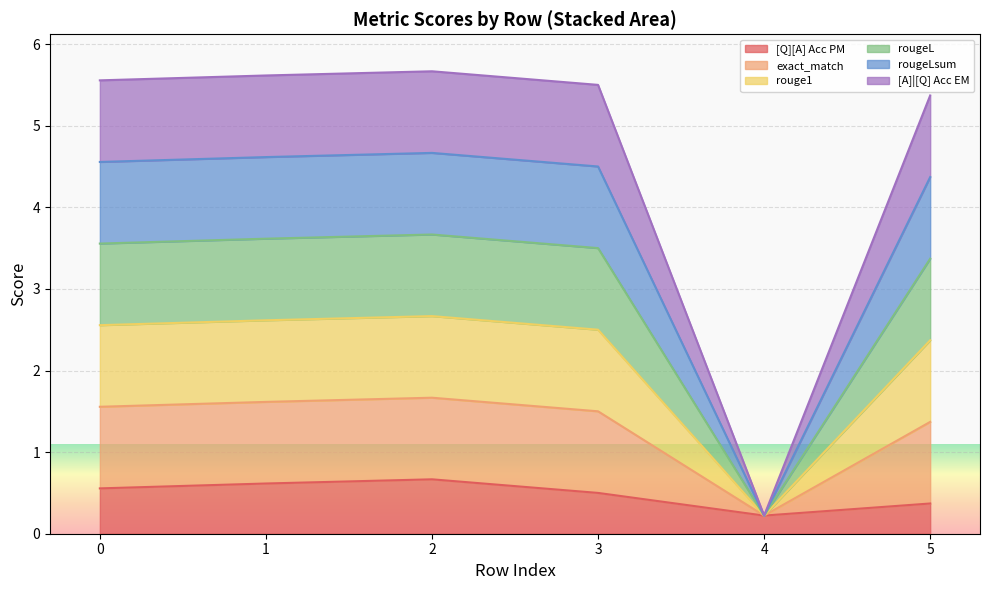

Between 1 and 2, which series saw the biggest shift?

[Q][A] Acc PM